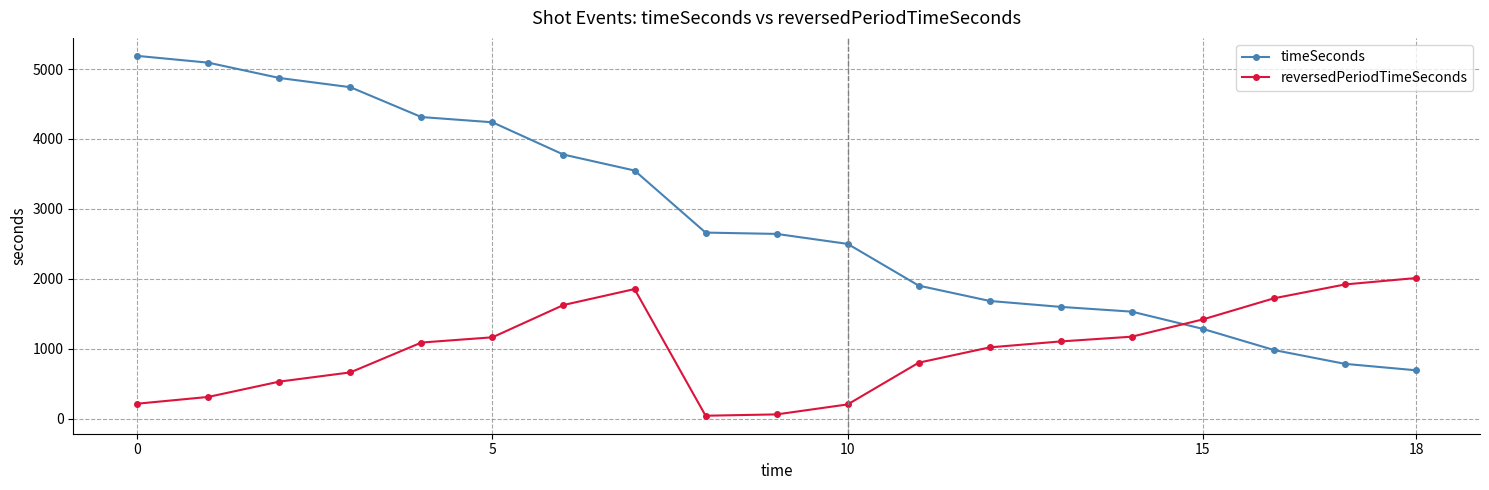

List the series in order of their peak value, lowest first.

reversedPeriodTimeSeconds, timeSeconds